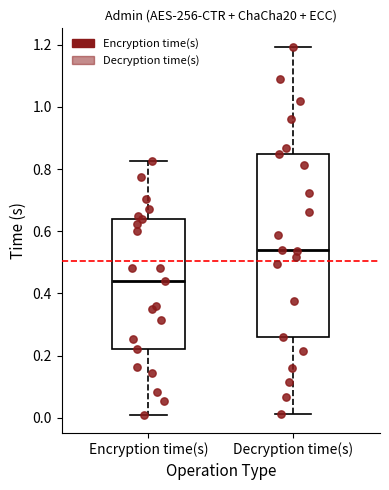

Where is the upper edge of the box for Encryption time(s) on the y-axis? The values are not printed on the chart, so give them approximately, as read against the axis.

0.64